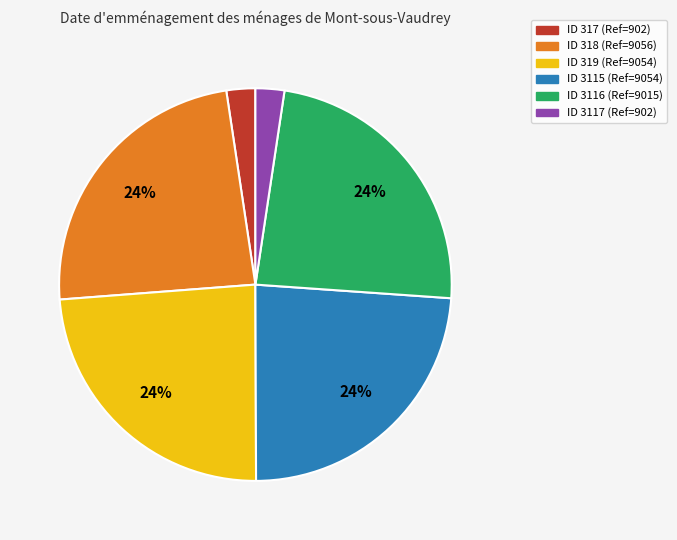

Is there any slice that represents more than half of the pie?

No